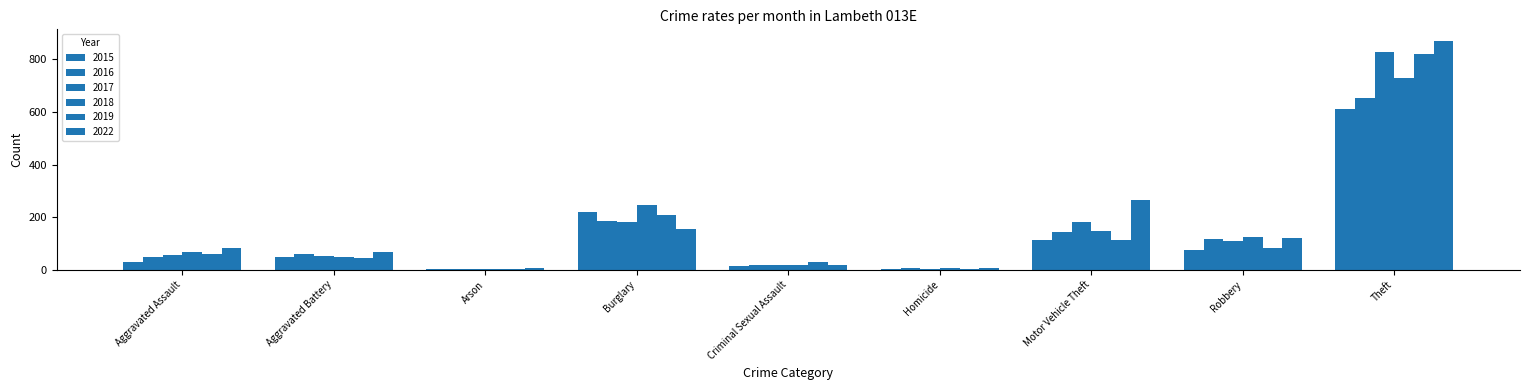

How many distinct data groups are displayed?

6